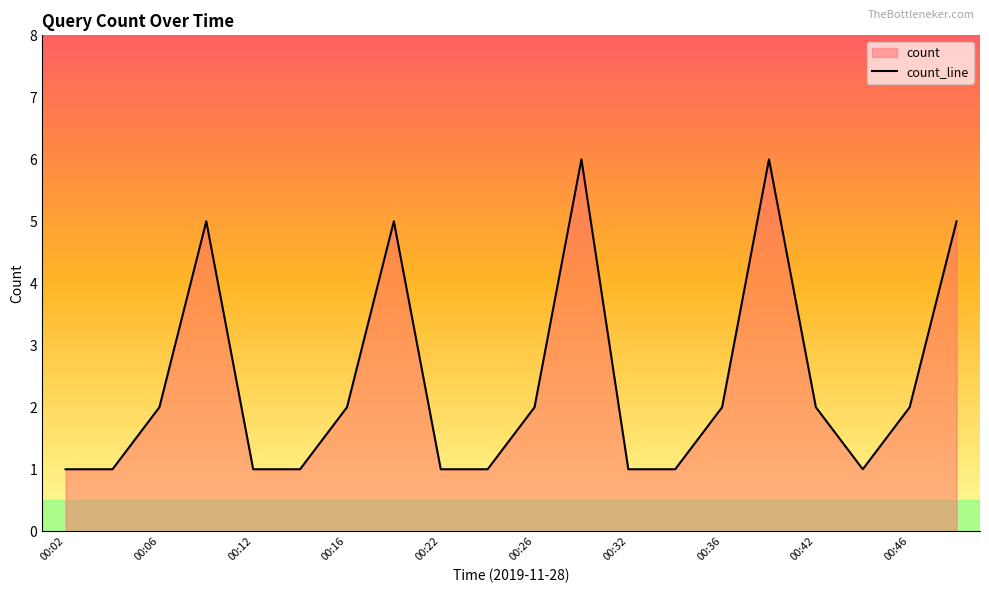

Rank the categories by value from highest to lowest.

00:29, 00:39, 00:09, 00:19, 00:49, 00:06, 00:16, 00:26, 00:36, 00:42, 00:46, 00:02, 00:05, 00:12, 00:15, 00:22, 00:25, 00:32, 00:35, 00:45